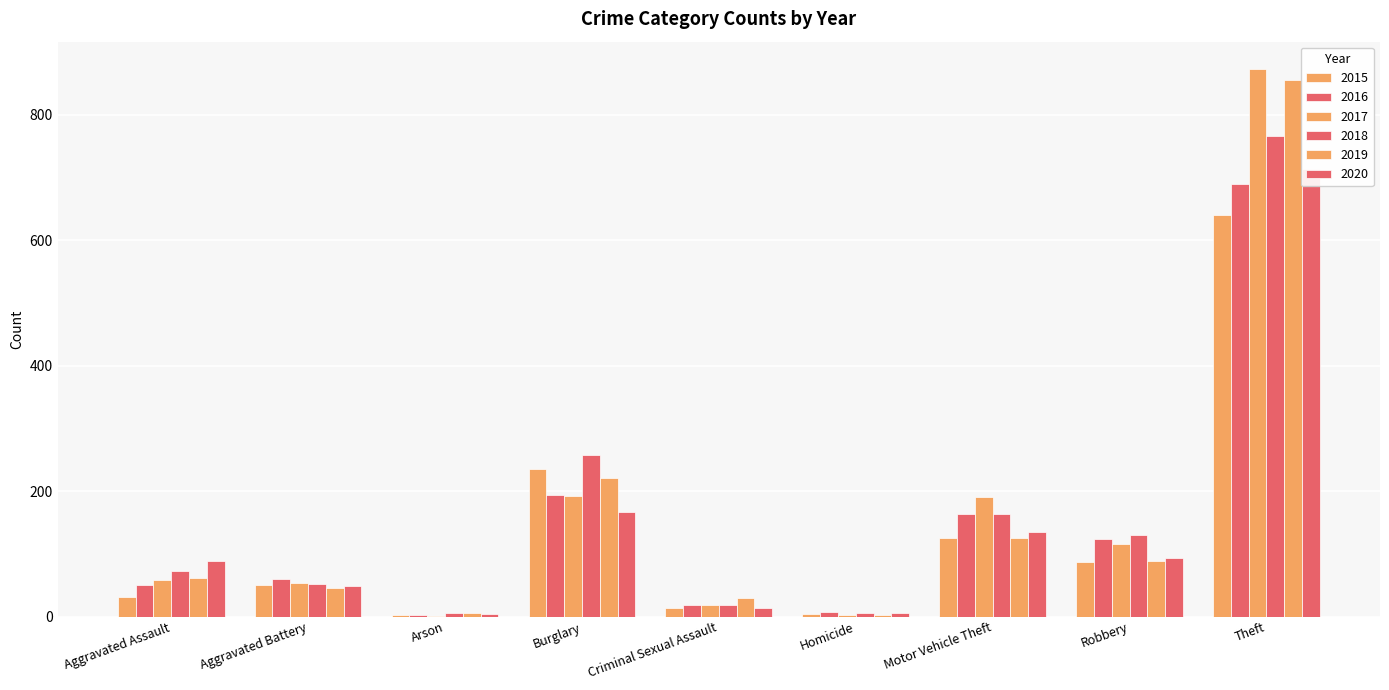

What is the average value of the 2020 series?

141